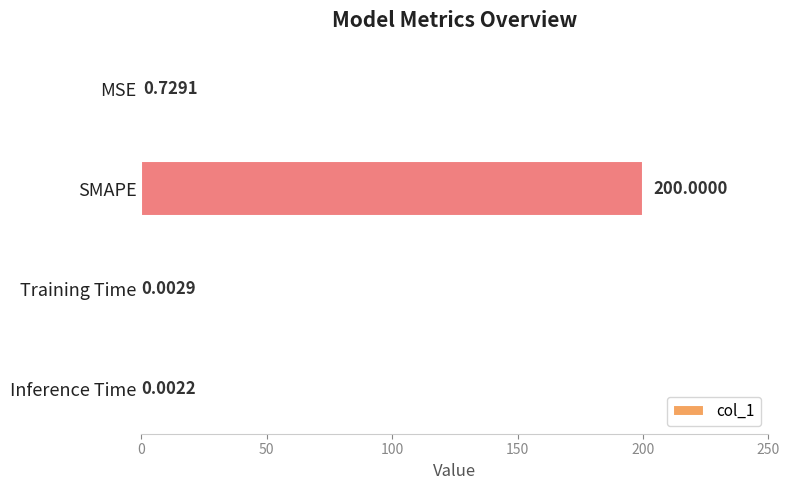

Which label corresponds to the largest value in the chart?

SMAPE